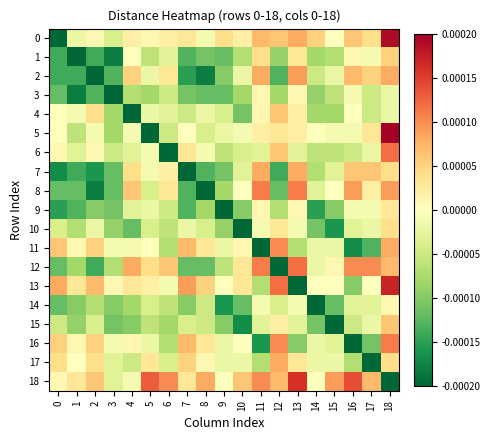

At which category is the sum across all series the highest?

18